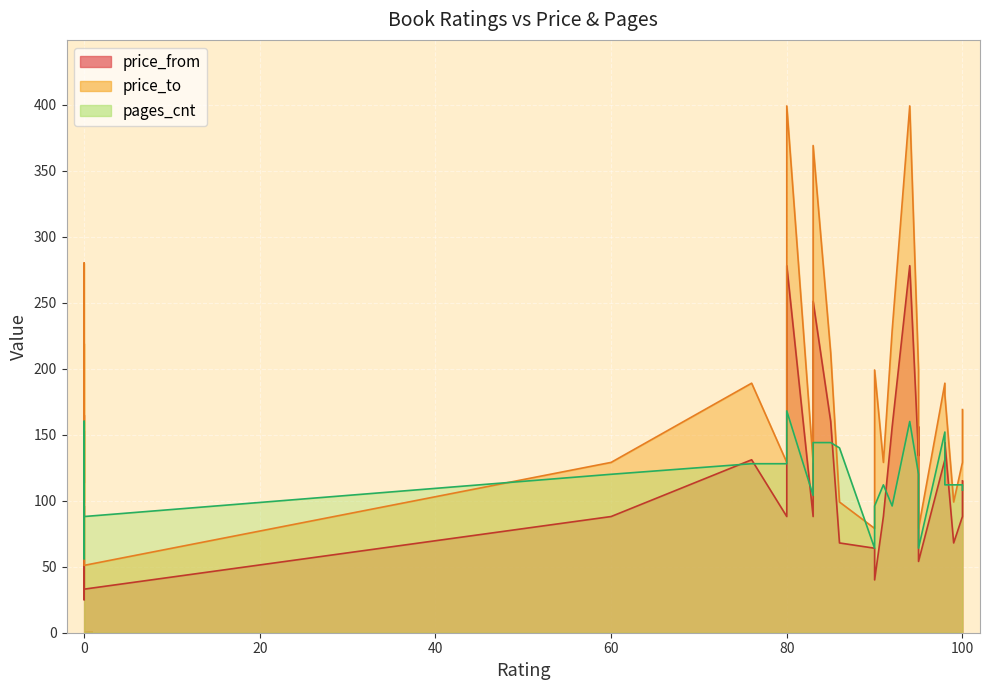

Between 83 and 0, which series saw the biggest shift?

price_to